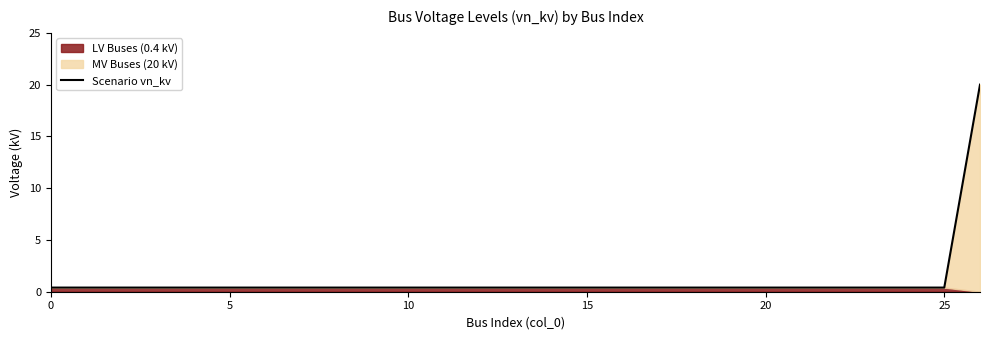

Reading left to right, list all the values displayed in this chart.

0.4	0.4	0.4	0.4	0.4	0.4	0.4	0.4	0.4	0.4	0.4	0.4	0.4	0.4	0.4	0.4	0.4	0.4	0.4	0.4	0.4	0.4	0.4	0.4	0.4	0.4	20.0